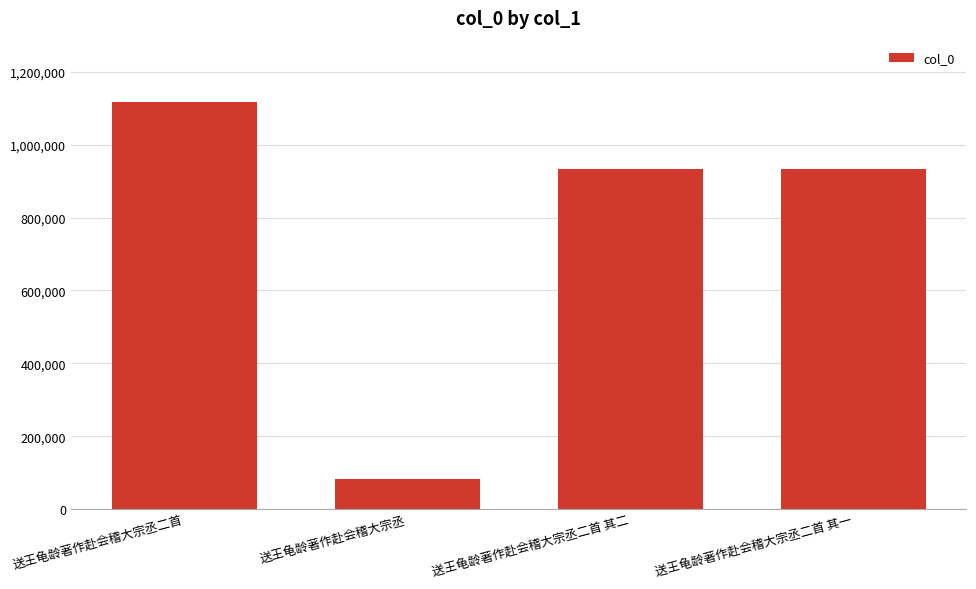

Is it true that the value at 送王龟龄著作赴会稽大宗丞二首 is 1117636?

True